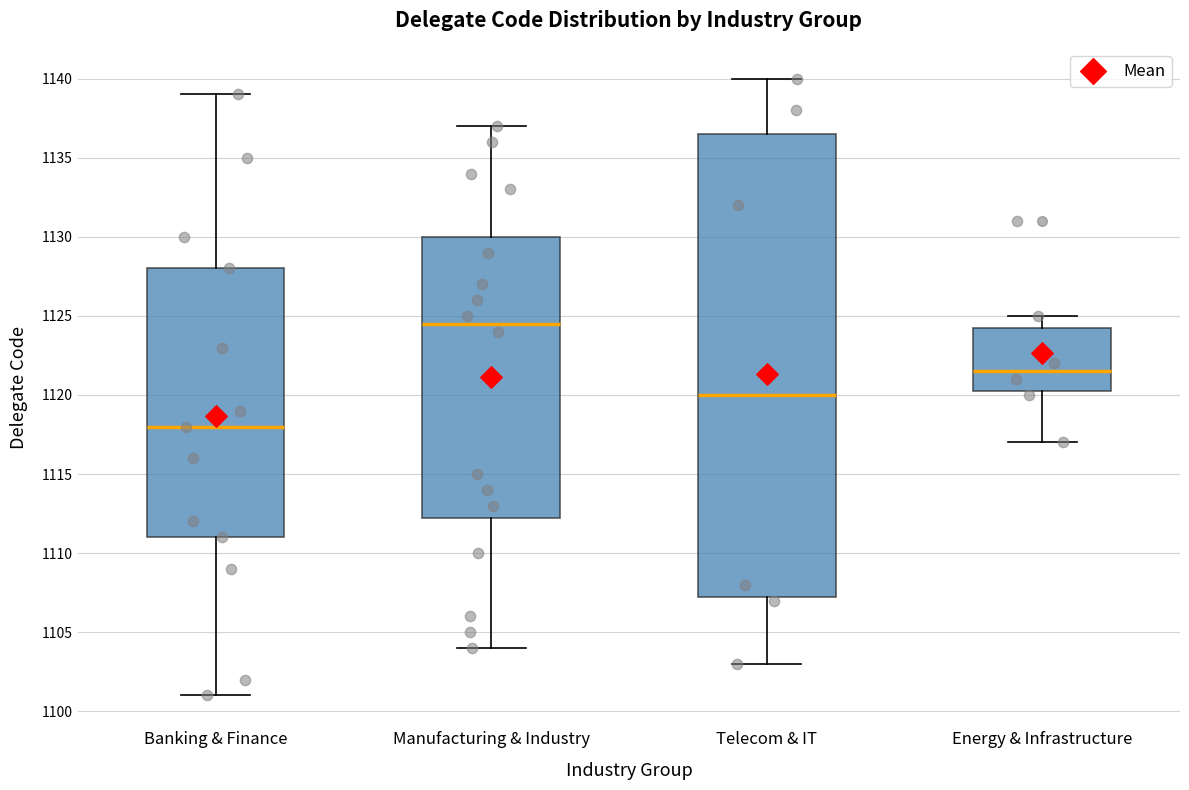

Reading left to right, read every box against the y-axis: the position of its median line, the range the box covers, and the ends of its whiskers. The values are not printed on the chart, so give them approximately, as read against the axis.

Banking & Finance: median 1118.0, box 1111.0 to 1128.0, whiskers 1101.0 to 1139.0
Manufacturing & Industry: median 1124.5, box 1112.5 to 1130.0, whiskers 1104.0 to 1137.0
Telecom & IT: median 1120.0, box 1107.5 to 1136.5, whiskers 1103.0 to 1140.0
Energy & Infrastructure: median 1121.5, box 1120.5 to 1124.5, whiskers 1117.0 to 1125.0